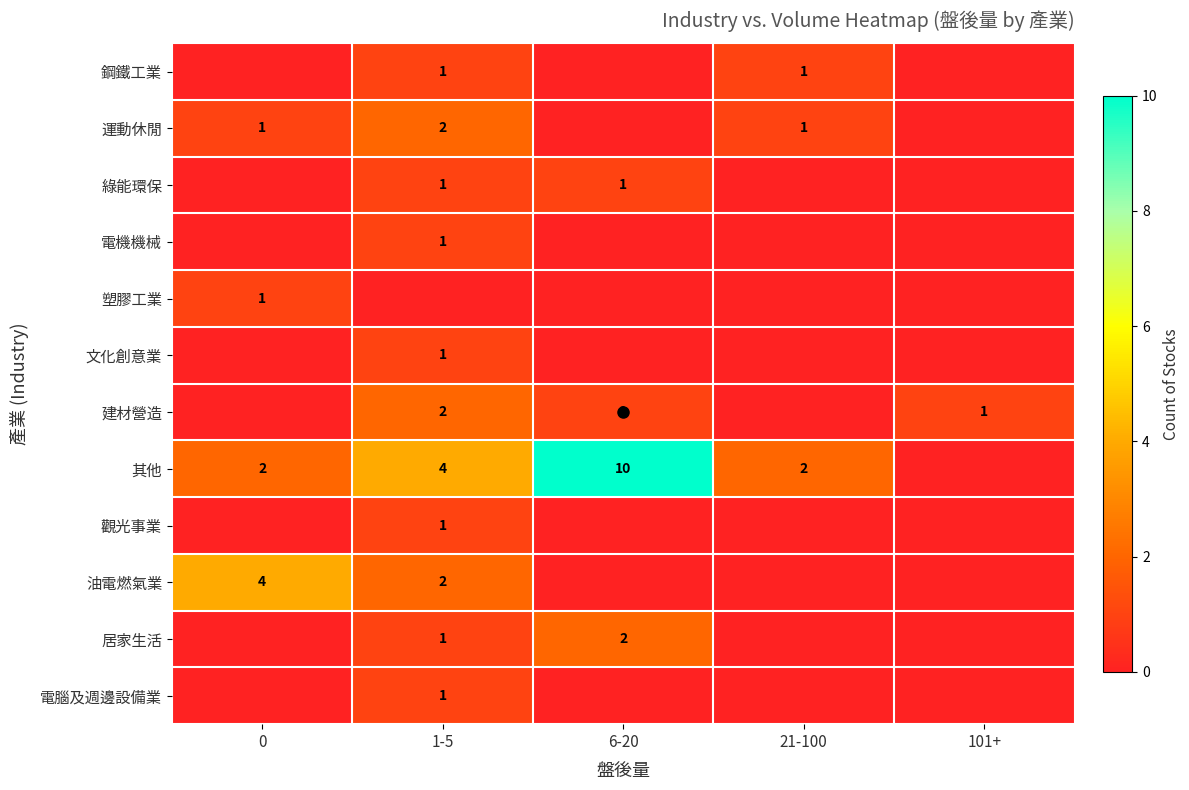

Count the 電腦及週邊設備業 values in the range 0 to 1.

5